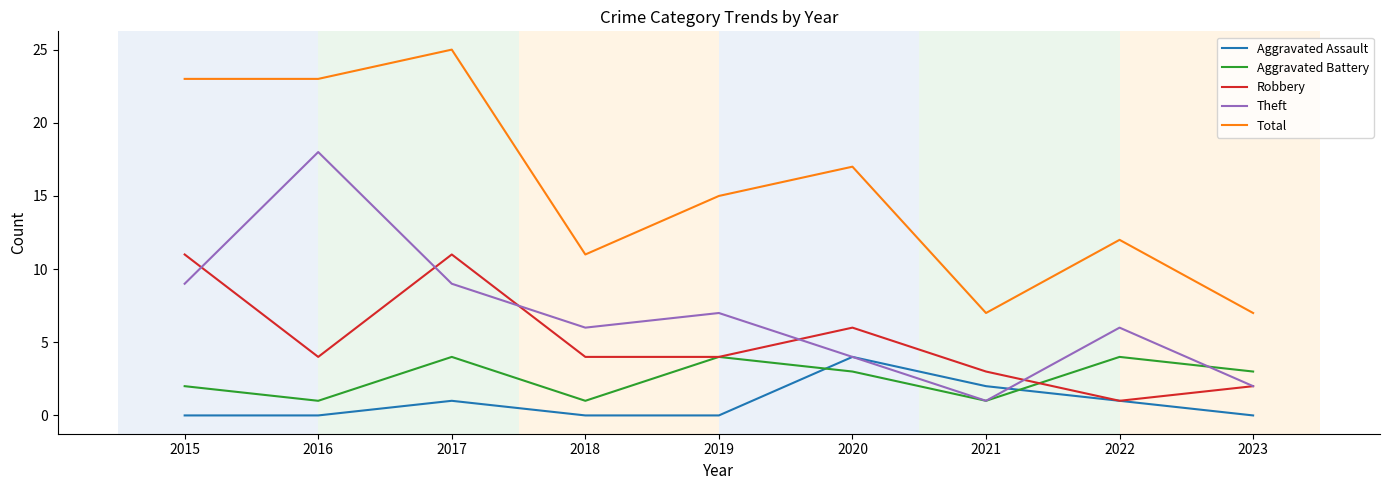

True or false: Theft has more than 2 interior local peaks.

True